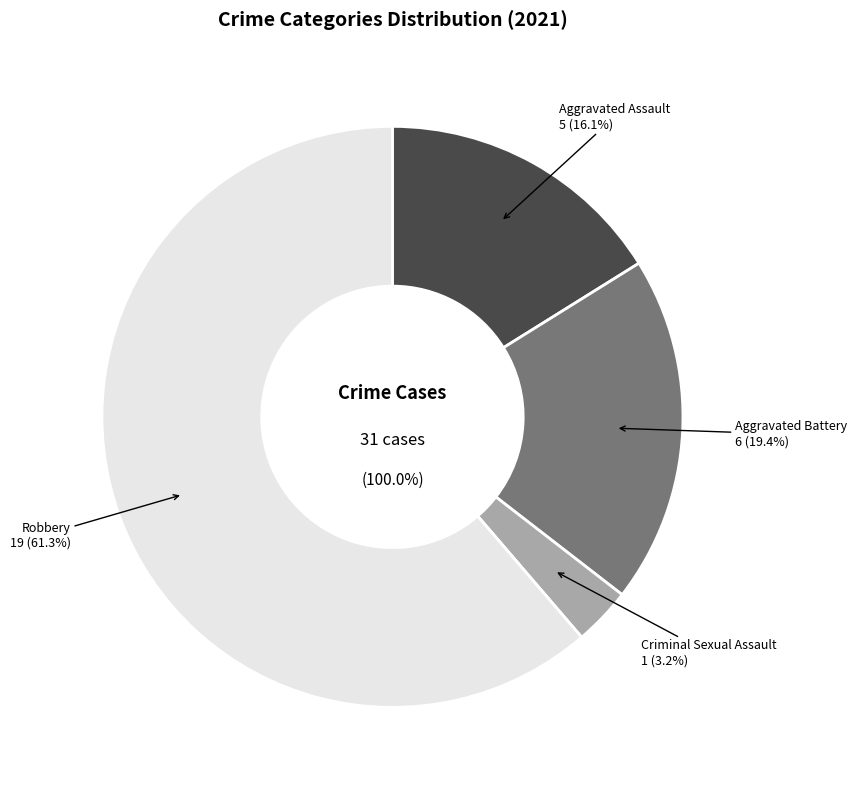

What is the largest slice in the pie chart?

Robbery